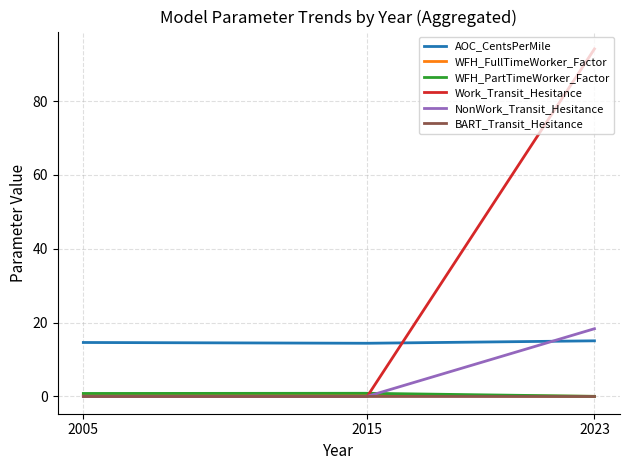

At which category is the sum across all series the highest?

2023